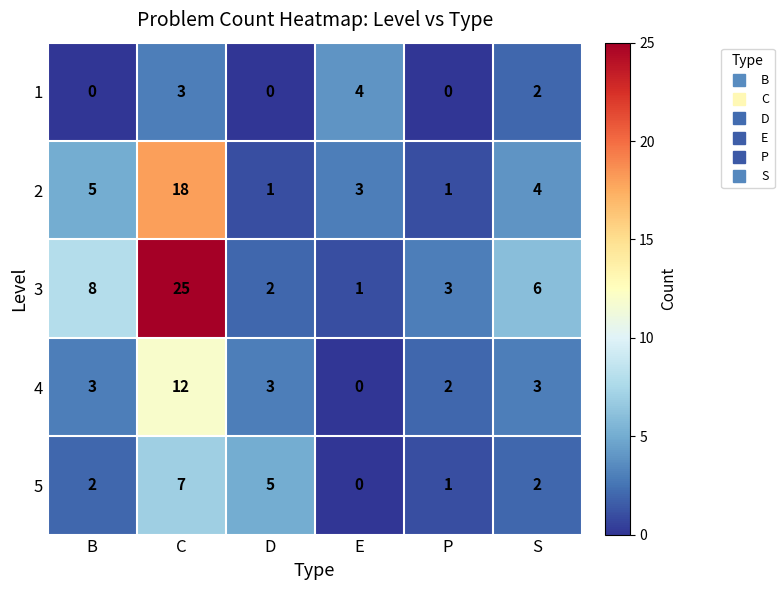

How many data points does each series have?

6